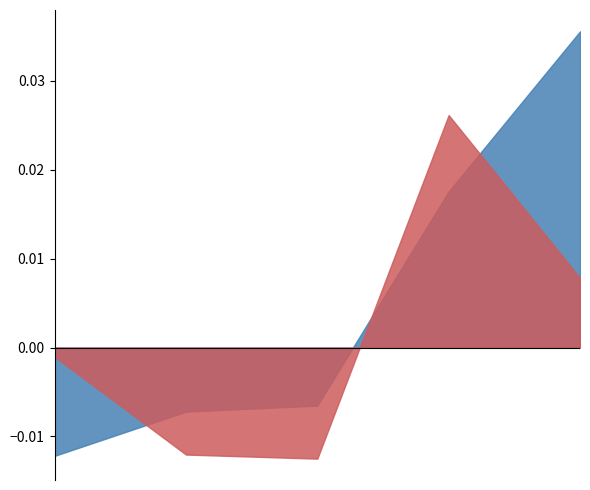

What are all the series names shown in the legend?

Portfolio pct_change, BIST30 pct_change